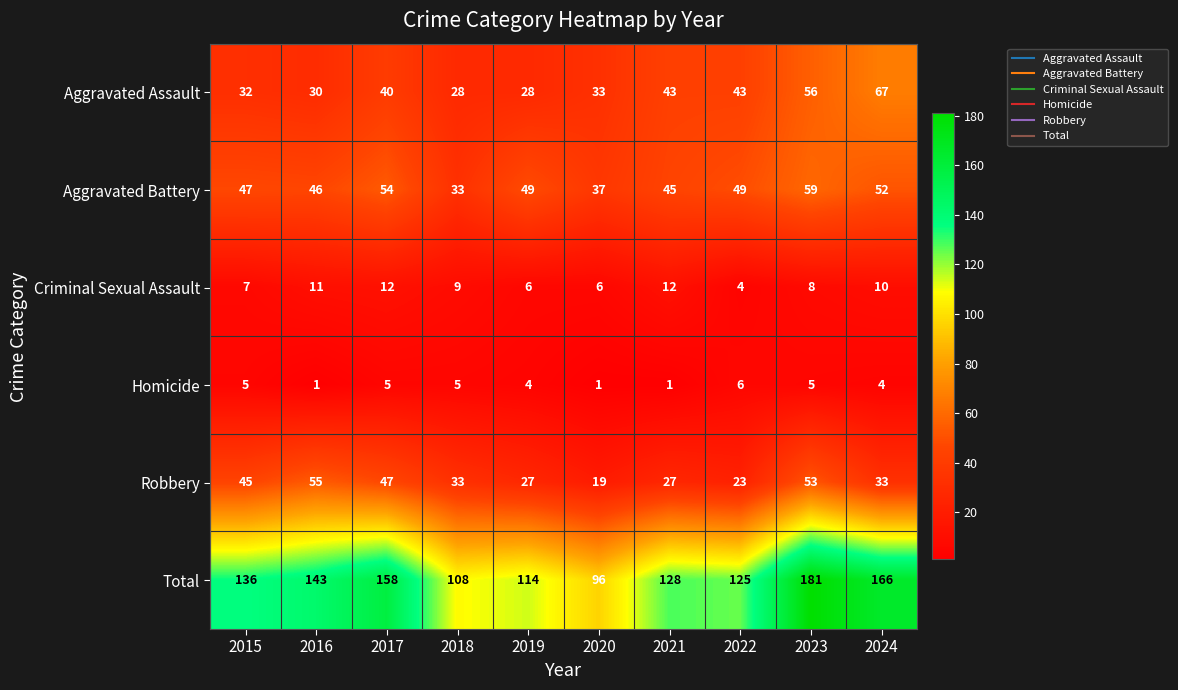

At which category is the sum across all series the highest?

2023